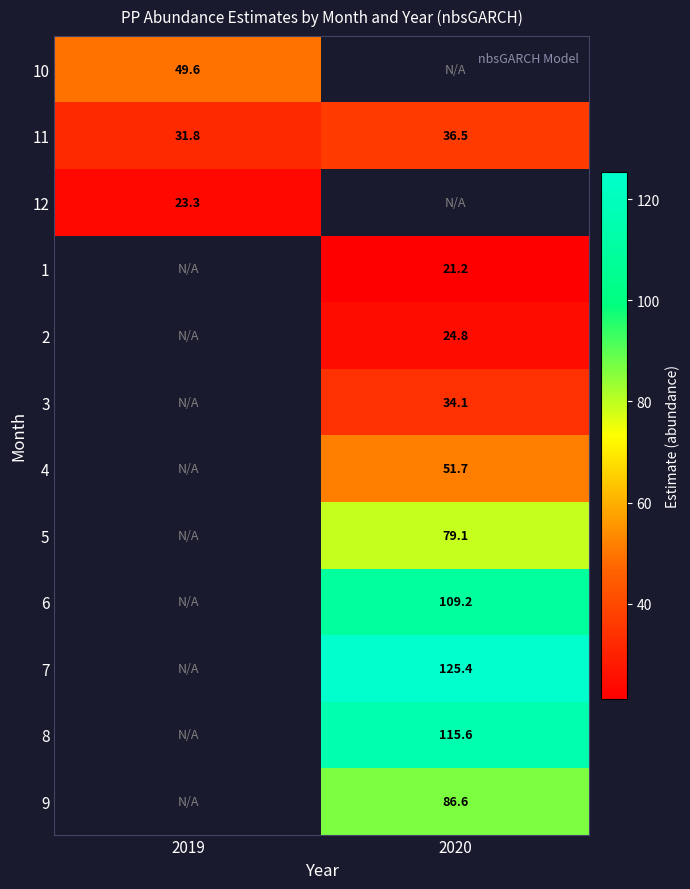

How many positive values does the 5 series have?

1